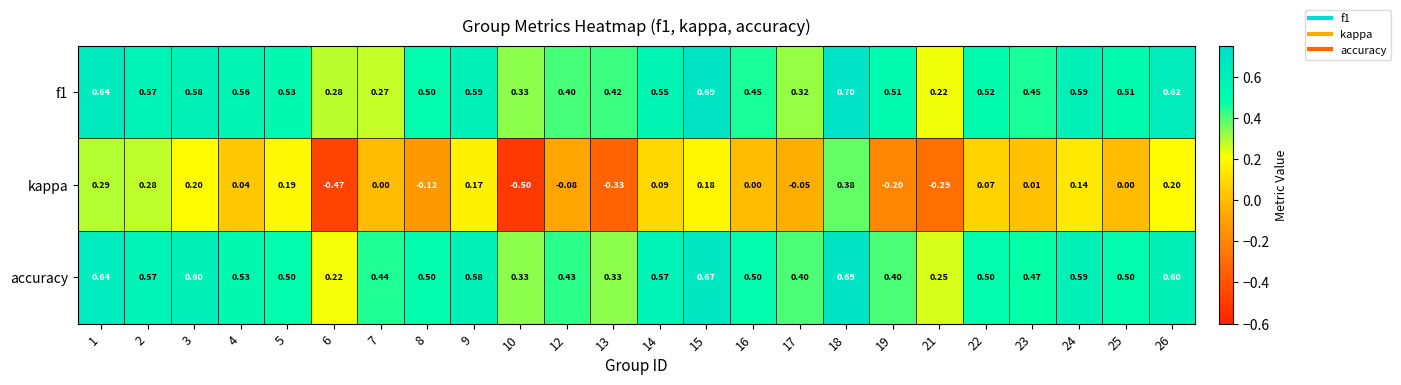

Count the number of categories in the chart.

24